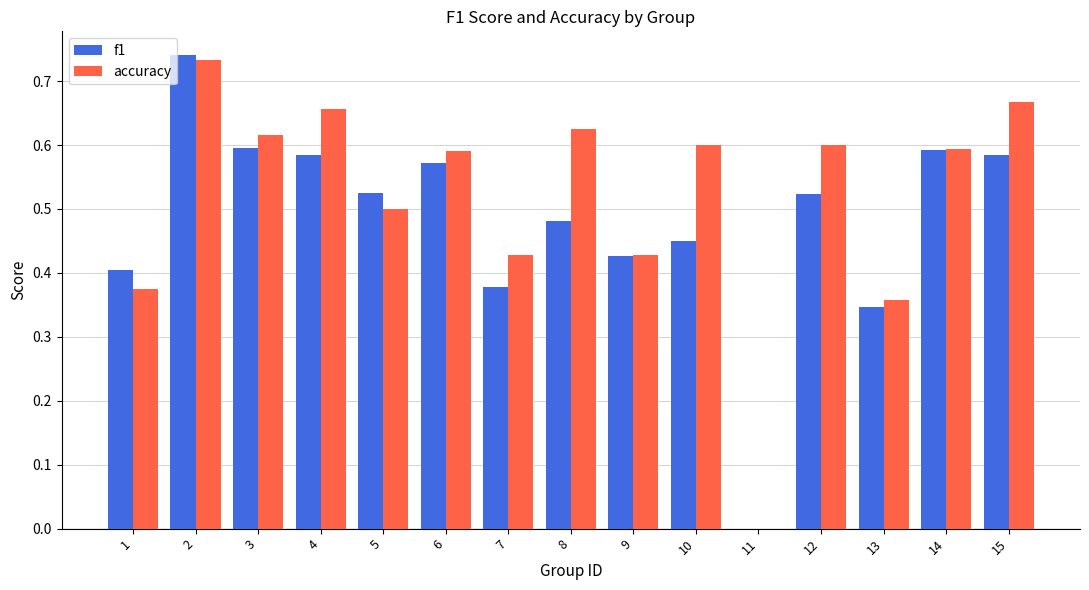

Which series has the largest range (max minus min)?

f1